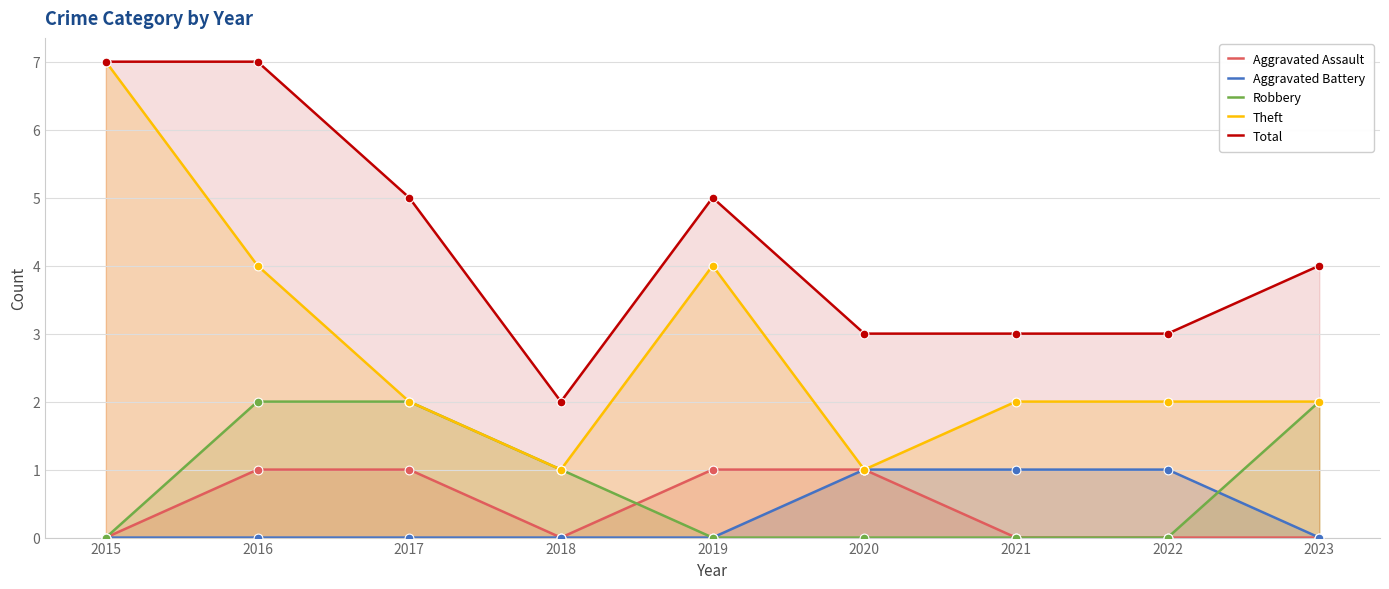

Which series has the largest Y range (max minus min)?

Theft